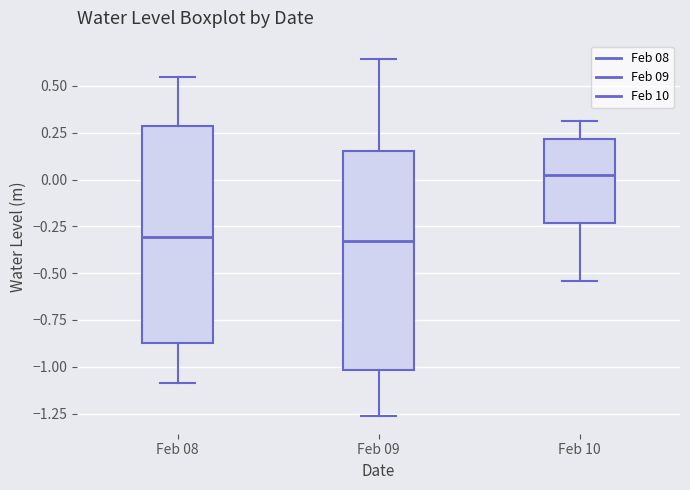

Reading left to right, read every box against the y-axis: the position of its median line, the range the box covers, and the ends of its whiskers. The values are not printed on the chart, so give them approximately, as read against the axis.

Feb 08: median -0.30, box -0.85 to 0.30, whiskers -1.10 to 0.55
Feb 09: median -0.35, box -1.00 to 0.15, whiskers -1.25 to 0.65
Feb 10: median 0.05, box -0.25 to 0.20, whiskers -0.55 to 0.30